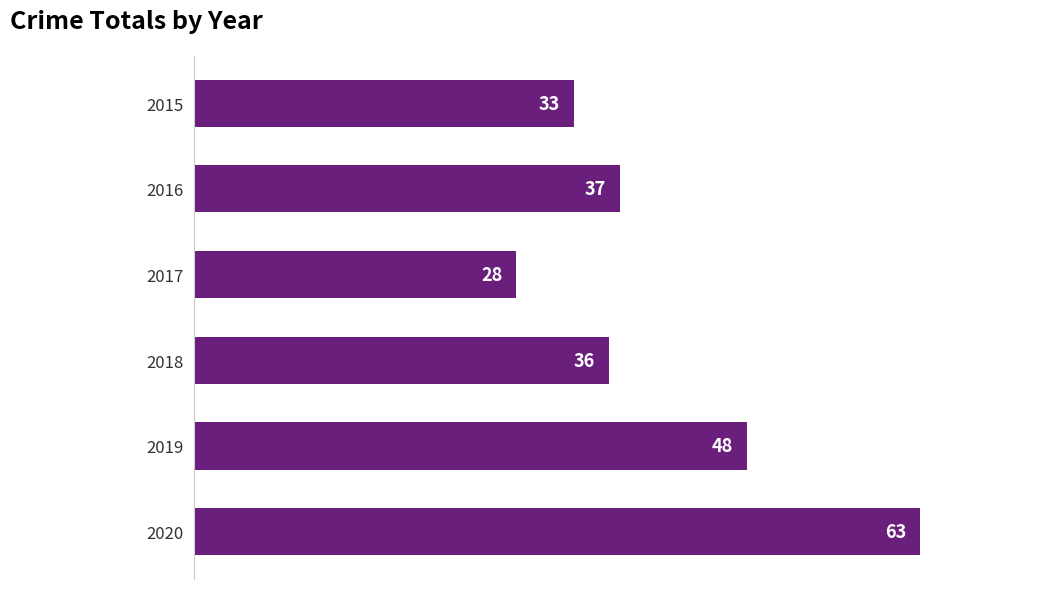

Which label corresponds to the smallest value in the chart?

2017